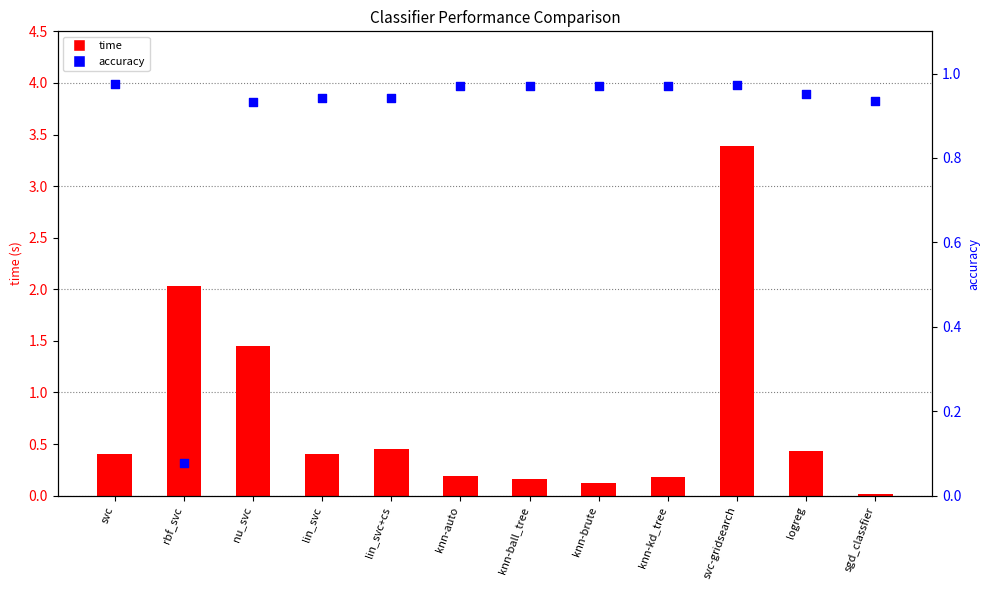

Which series reaches the minimum Y coordinate?

time